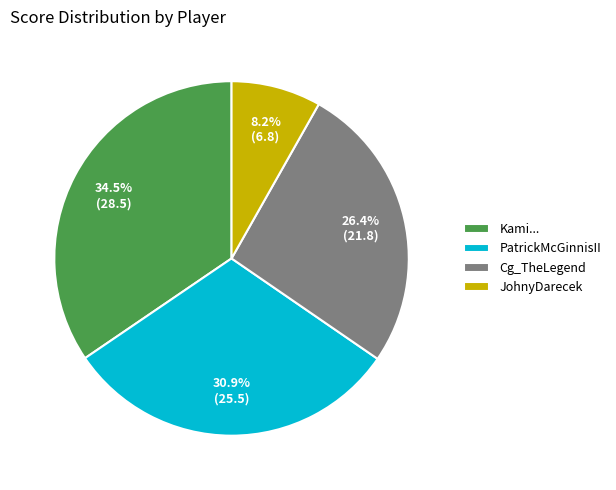

To the nearest percent, what is the difference between the Kami... and JohnyDarecek slice percentages?

26%